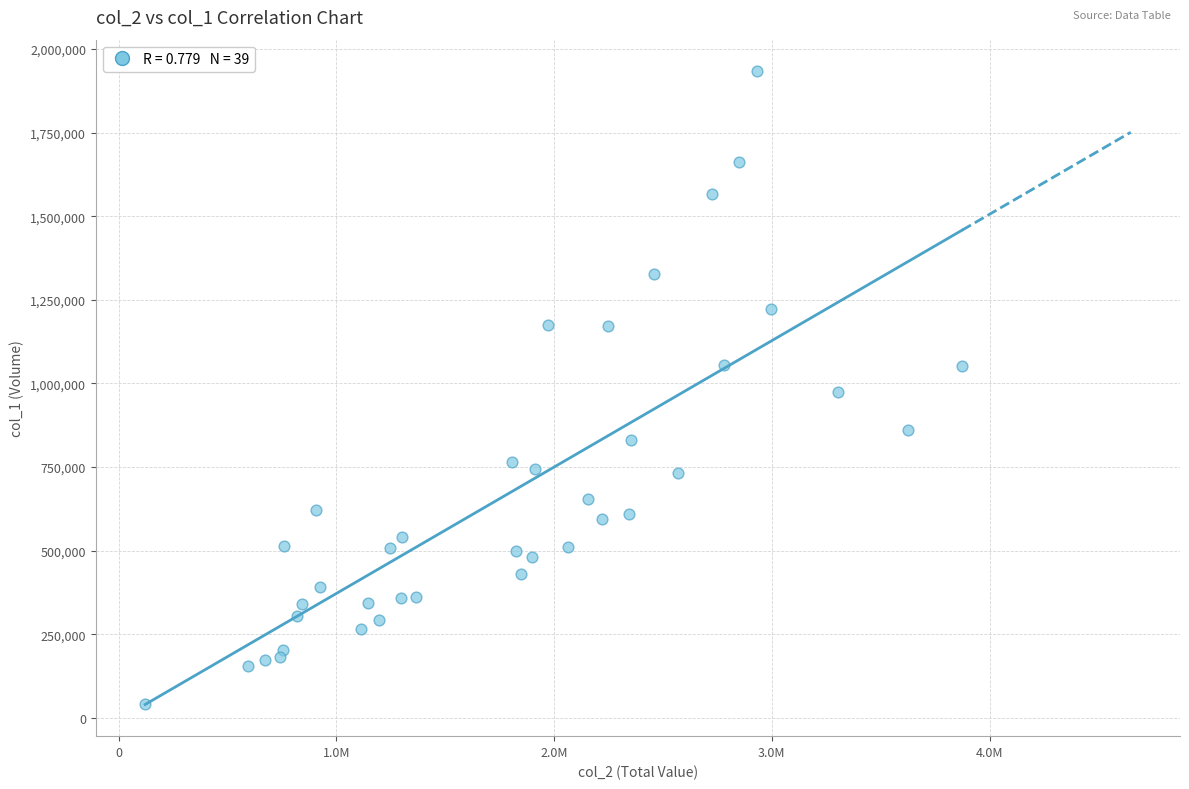

What is the range of Y values (max minus min)?

1893000